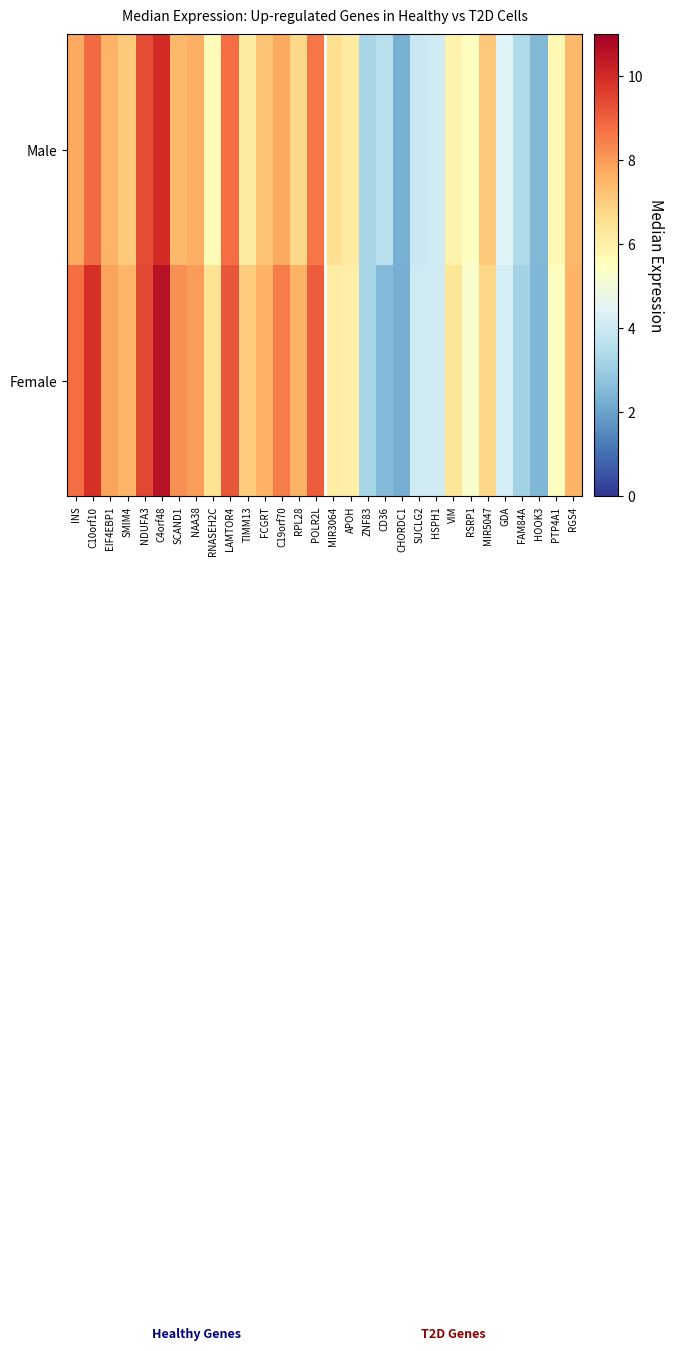

Which series has the largest total across all categories?

Female